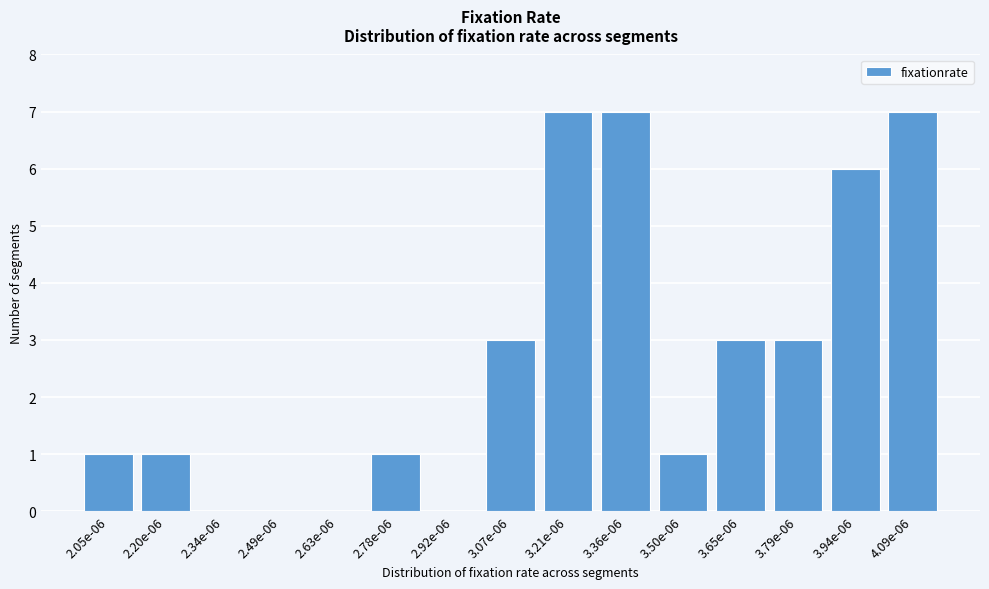

Reading right to left, list all the values displayed in this chart.

4.09e-06=7	3.94e-06=6	3.79e-06=3	3.65e-06=3	3.50e-06=1	3.36e-06=7	3.21e-06=7	3.07e-06=3	2.92e-06=0	2.78e-06=1	2.63e-06=0	2.49e-06=0	2.34e-06=0	2.20e-06=1	2.05e-06=1